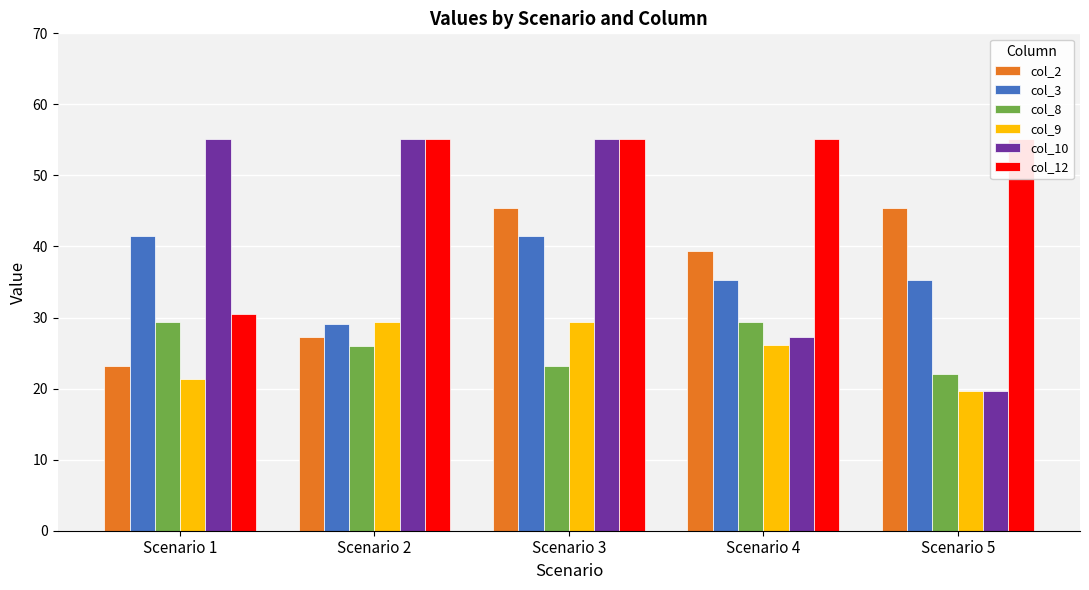

List the series in order of their peak value, lowest first.

col_8, col_9, col_3, col_2, col_10, col_12